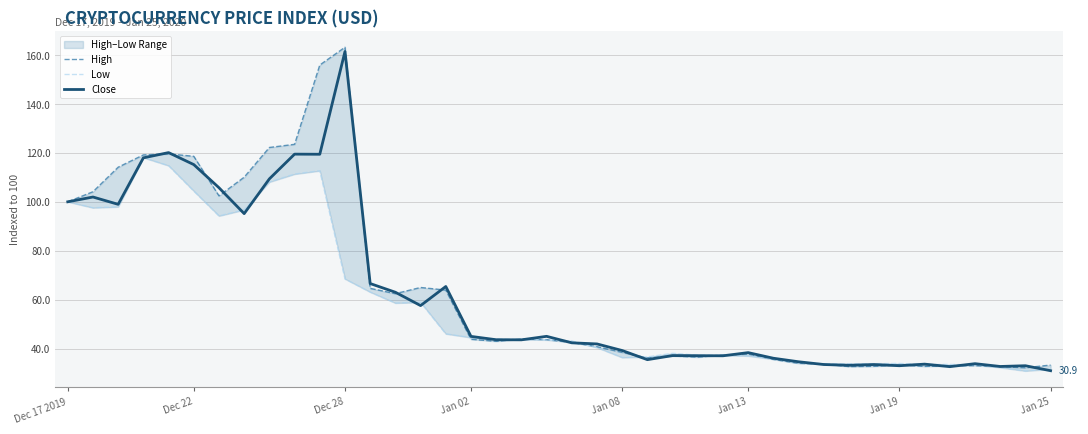

Rank the series at 13 from lowest to highest value.

Low, High, Close